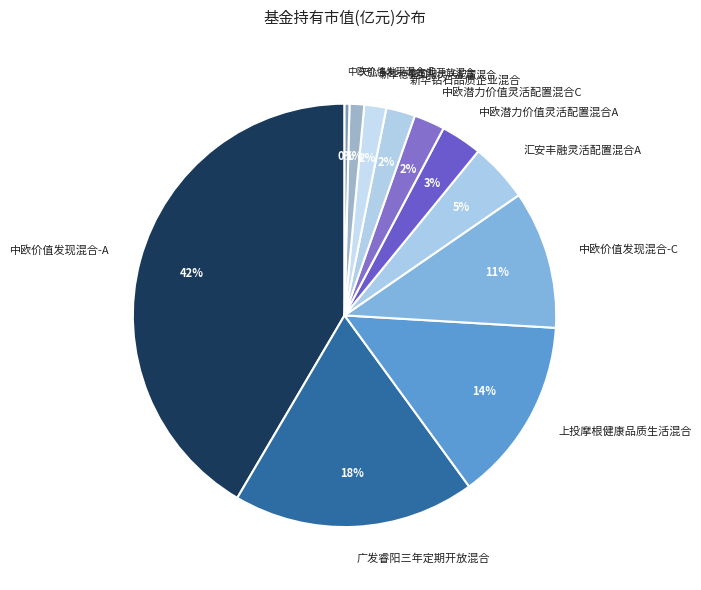

Combined, do 上投摩根健康品质生活混合 and 天弘多利一年定期开放混合 account for over 50%?

No